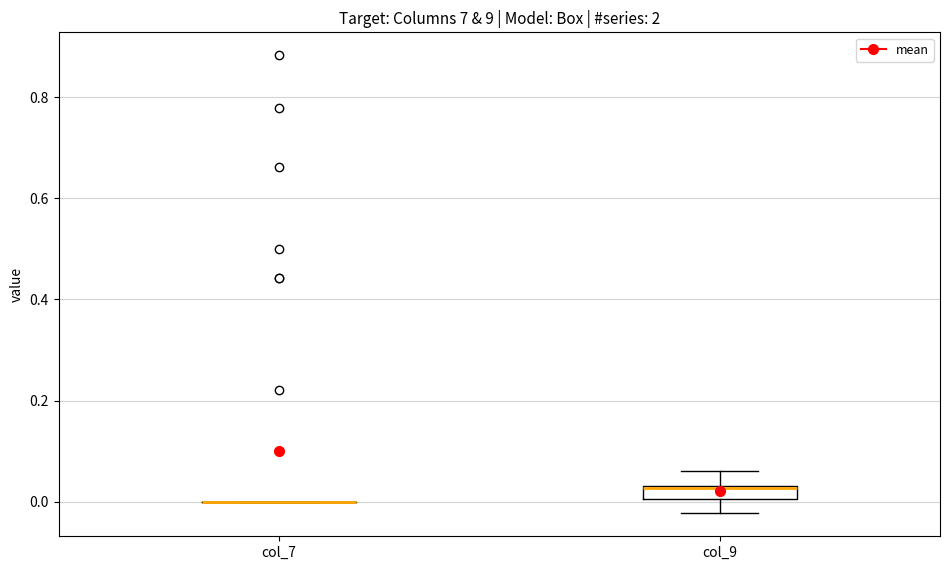

Which box is the tallest, from its lower edge to its upper edge?

col_9